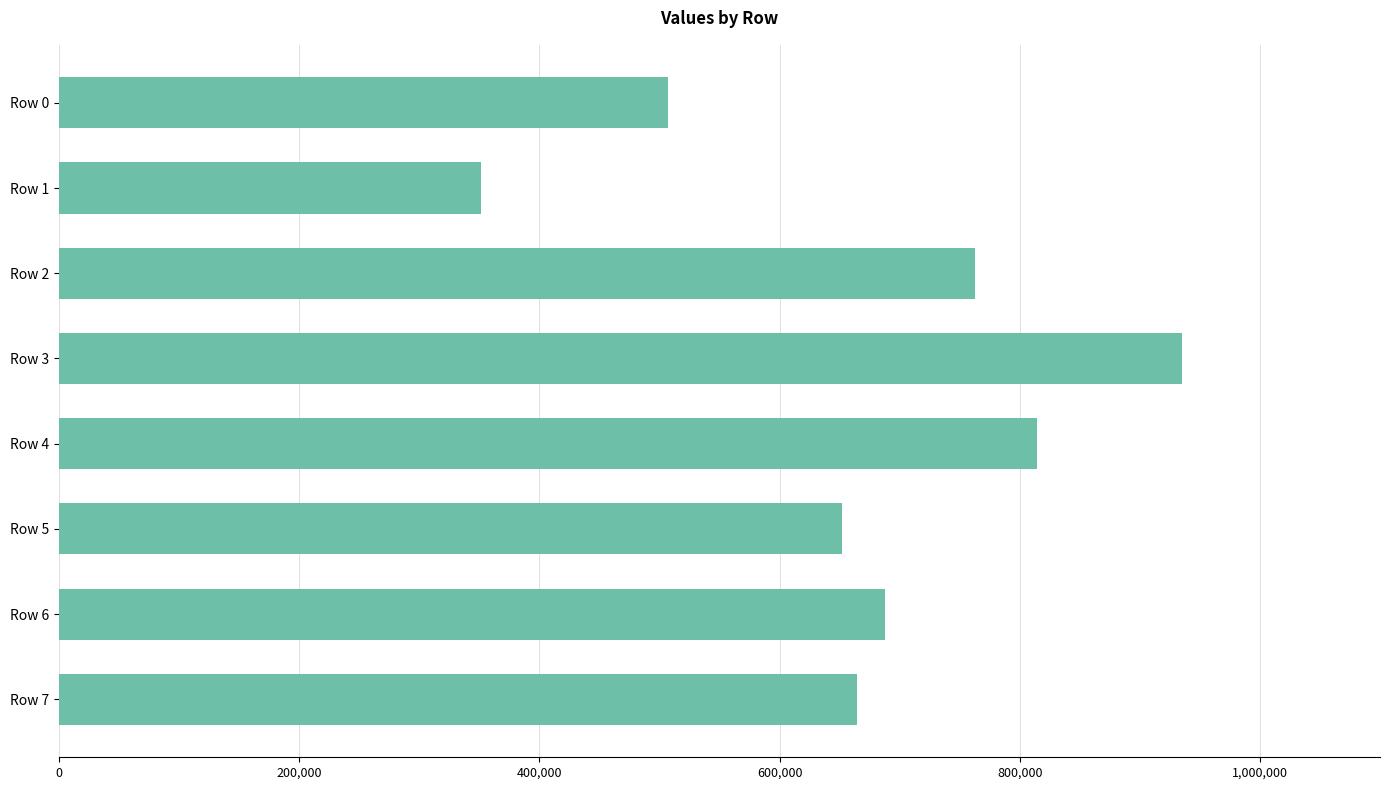

Reading top to bottom, transcribe all the data shown in this chart.

506733	351010	762532	935205	814079	651647	688157	664114